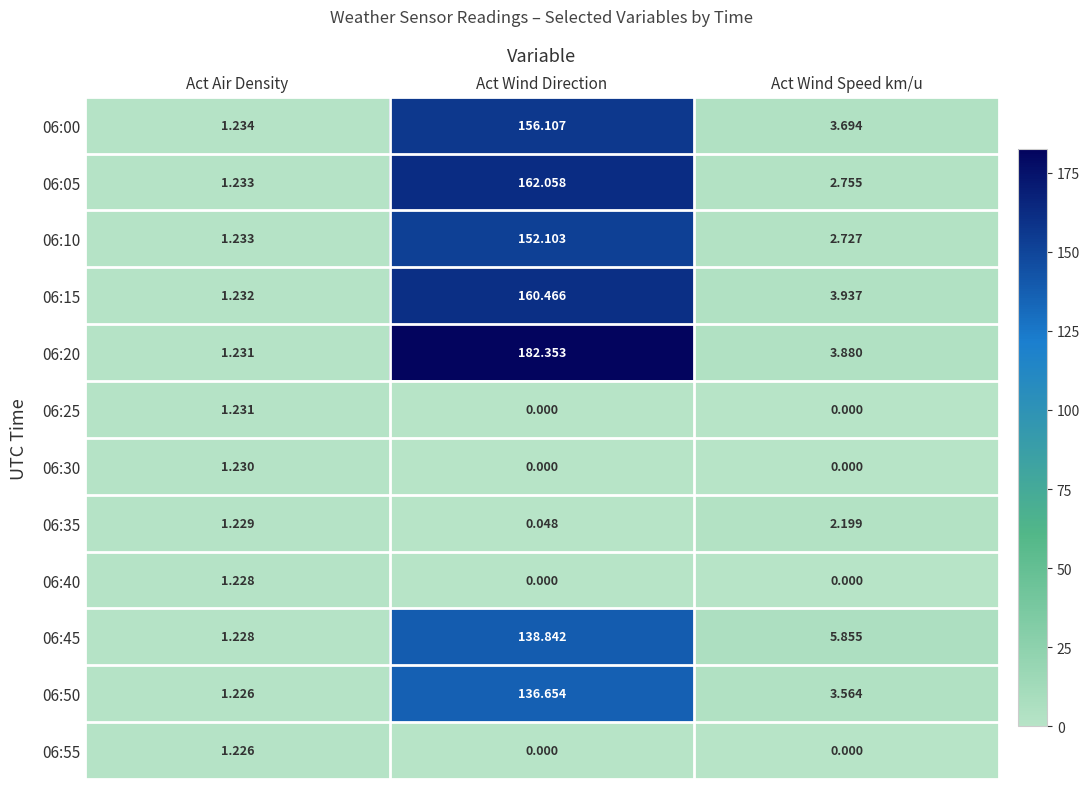

List the series in order of their peak value, highest first.

06:20, 06:05, 06:15, 06:00, 06:10, 06:45, 06:50, 06:35, 06:25, 06:30, 06:40, 06:55